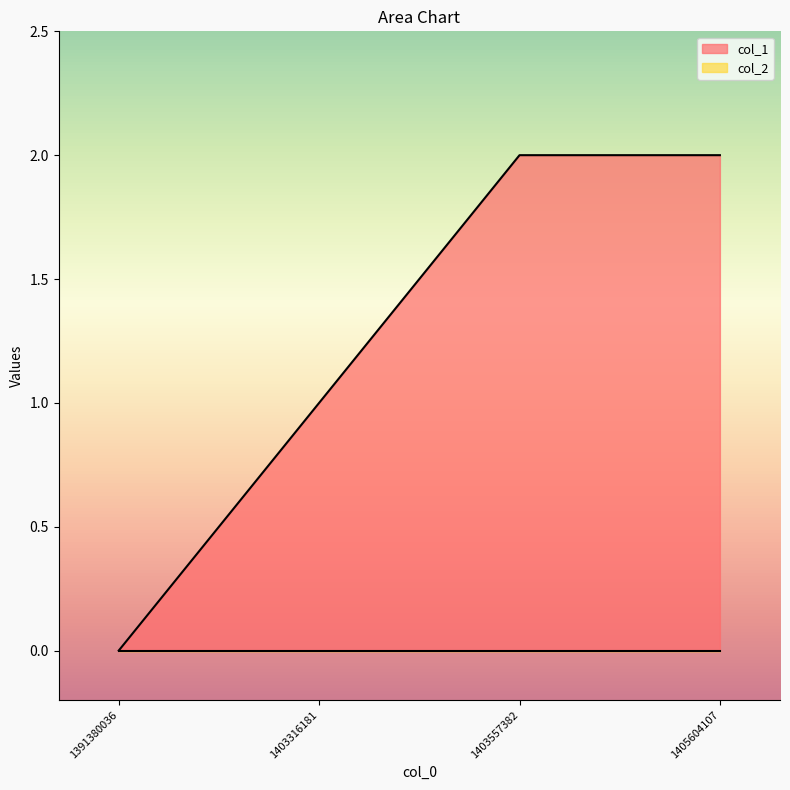

Reading left to right, what are all the values shown in this chart?

1391380036=0	1403316181=1	1403557382=2	1405604107=2